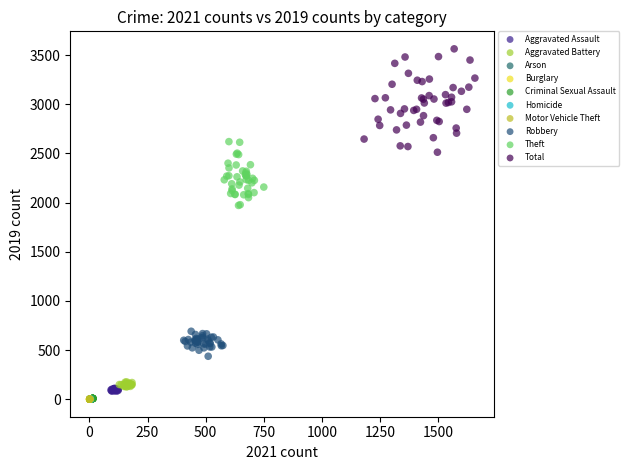

Which series contains the highest Y value?

Total